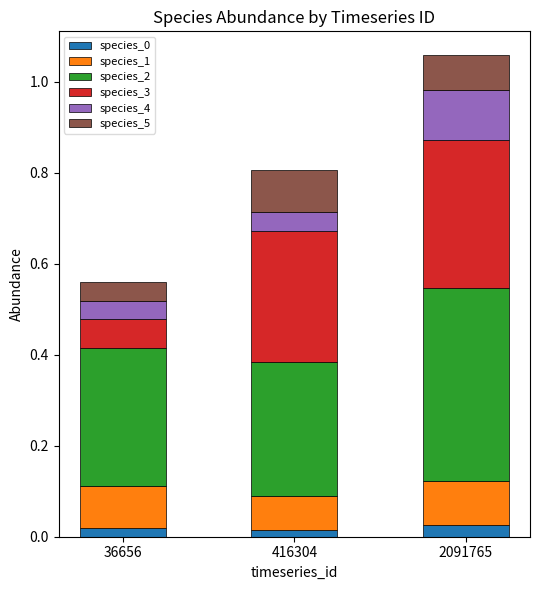

What is the total value across all series at 2091765?

1.1